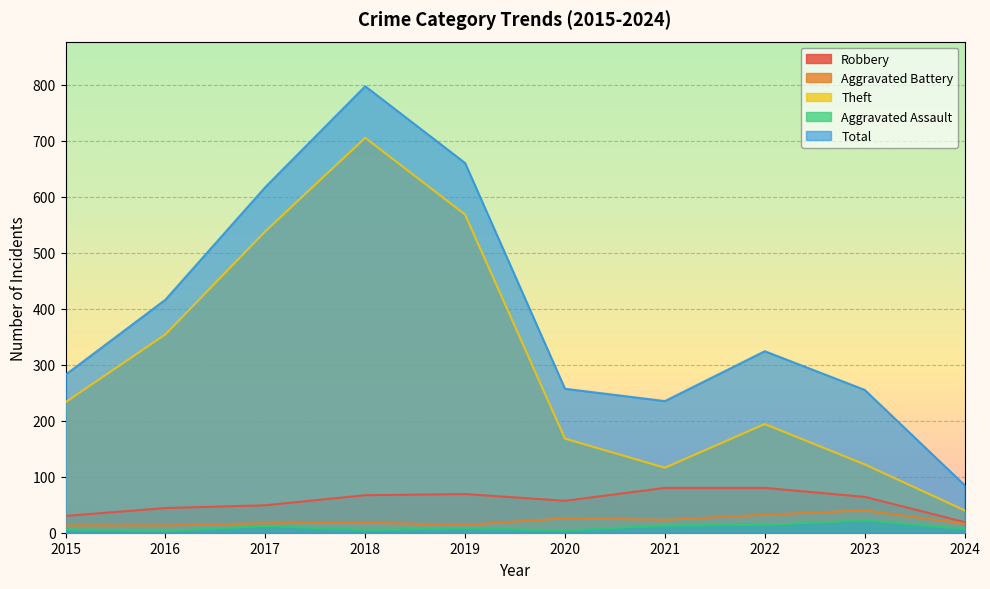

What are all the series names shown in the legend?

Robbery, Aggravated Battery, Theft, Aggravated Assault, Total